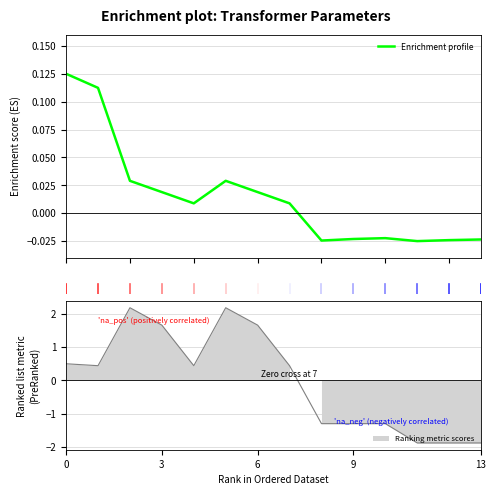

How many values are above zero?

8